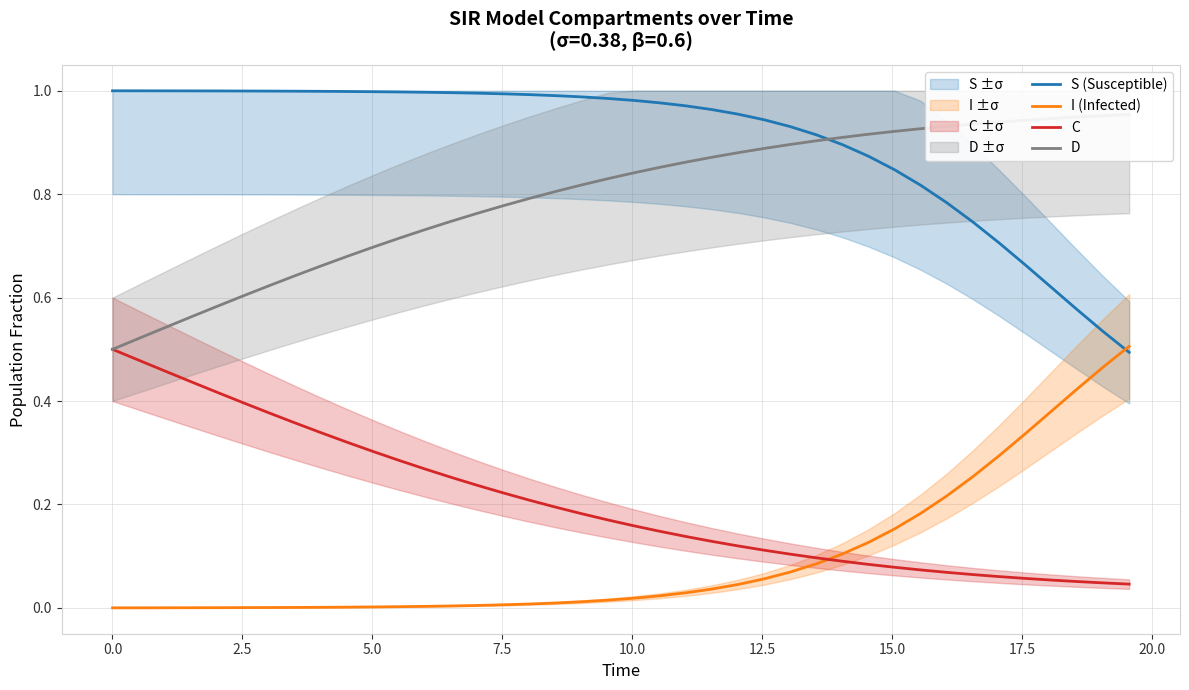

How many lines are shown in the chart?

4